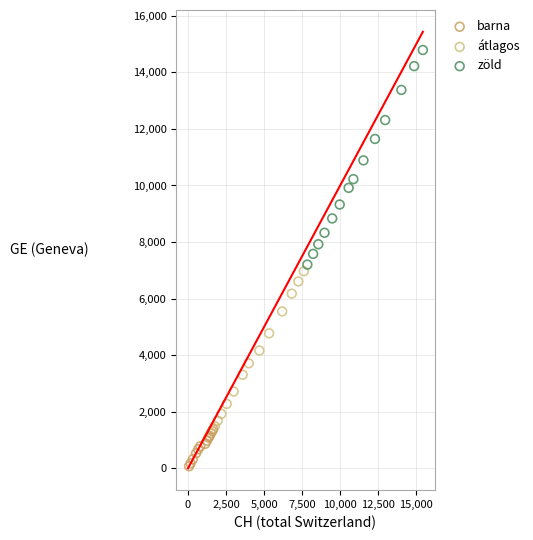

Which series has the widest spread of Y values?

zöld